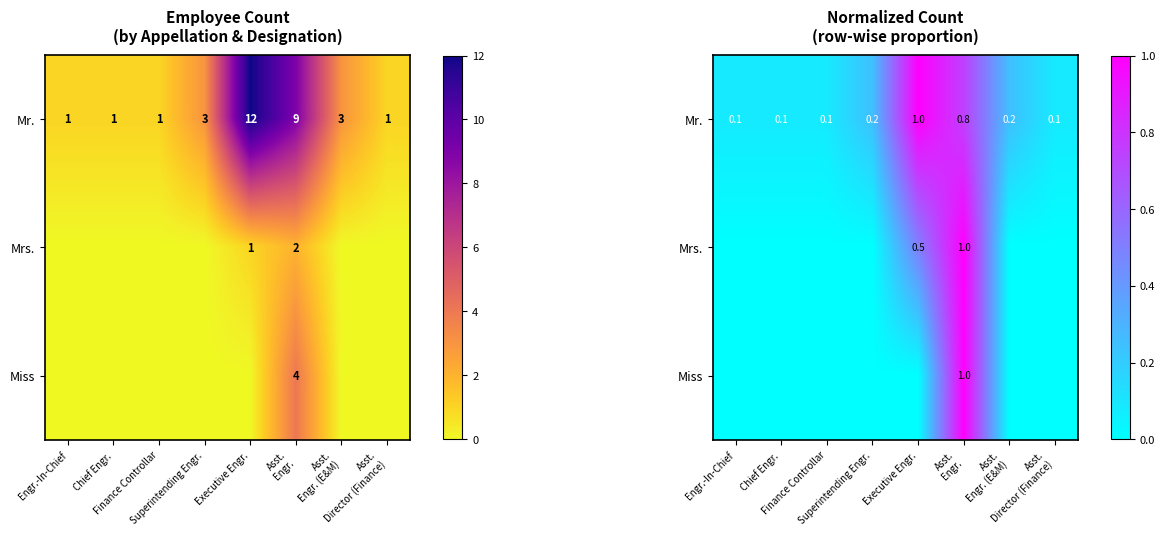

Is it true that Mr. equals 0.2 at Asst. Engr. (E&M)?

True